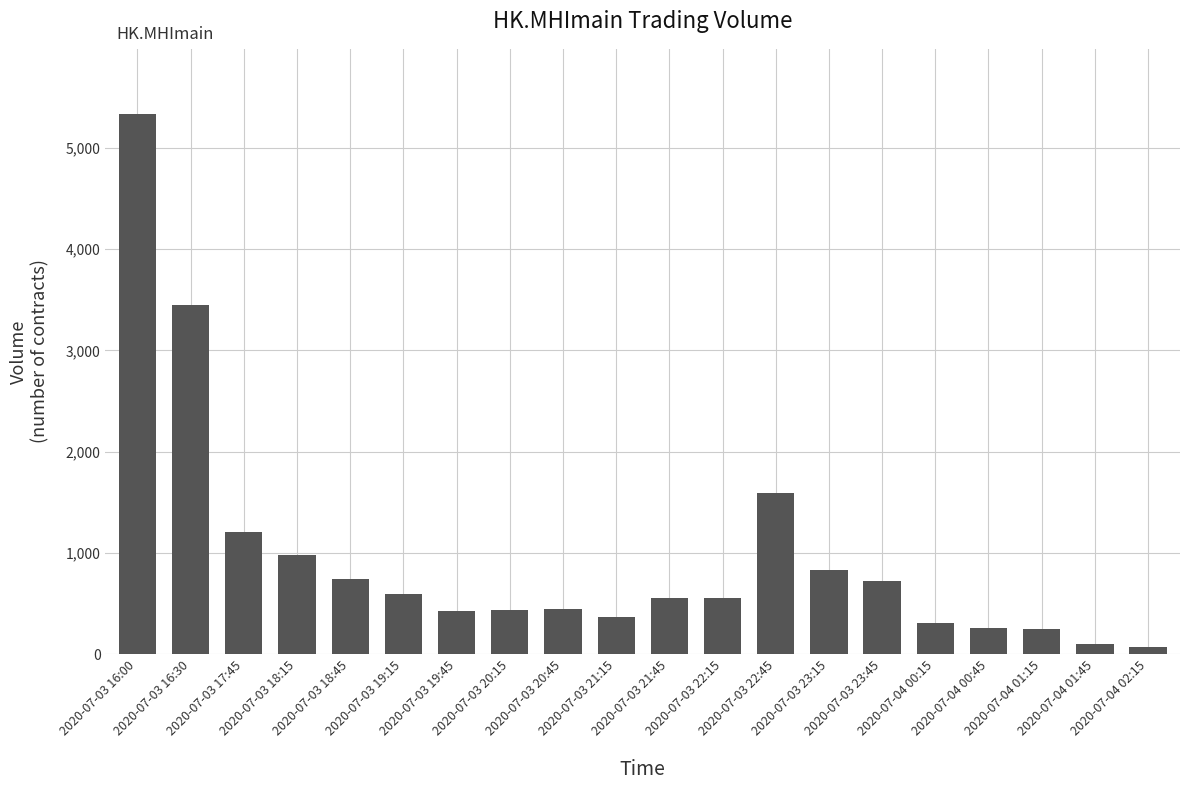

What is the value of the 9th bar from the left?

443